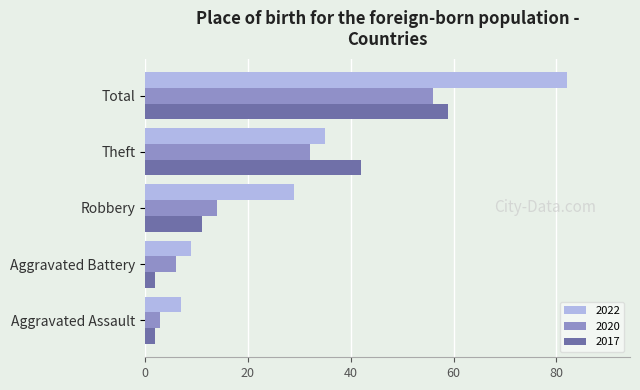

What is the approximate value of 2017 at Aggravated Assault?

2